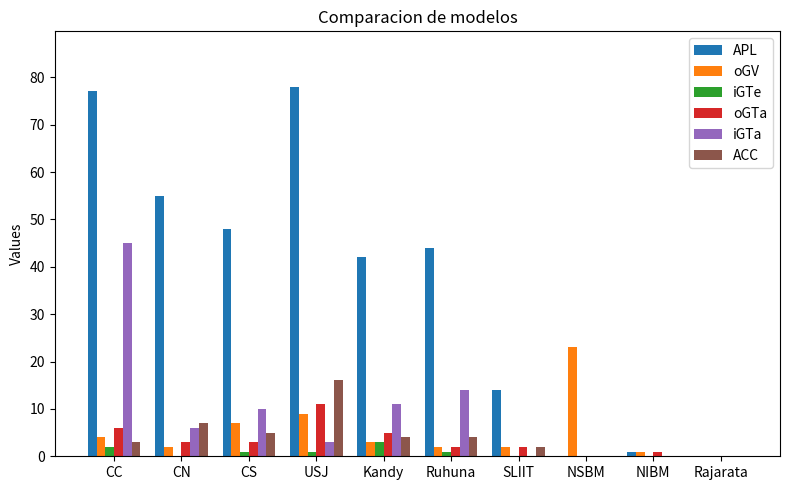

Reading right to left, extract all data points from this chart.

APL: 0	1	0	14	44	42	78	48	55	77
oGV: 0	1	23	2	2	3	9	7	2	4
iGTe: 0	0	0	0	1	3	1	1	0	2
oGTa: 0	1	0	2	2	5	11	3	3	6
iGTa: 0	0	0	0	14	11	3	10	6	45
ACC: 0	0	0	2	4	4	16	5	7	3